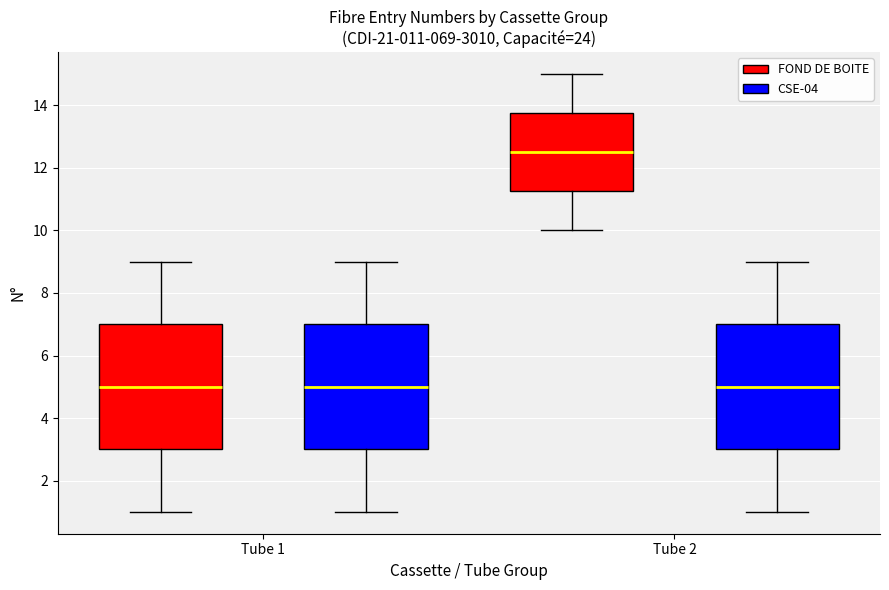

Which box has the highest median line?

Tube 2 (FOND DE BOITE)